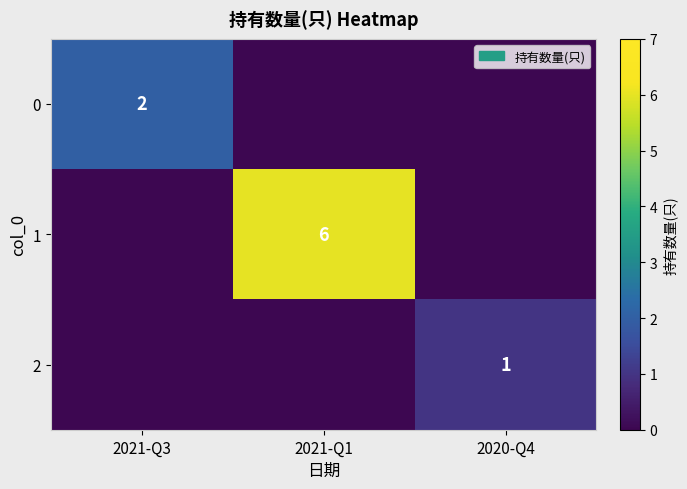

Is it true that 2 equals 1 at 2020-Q4?

True